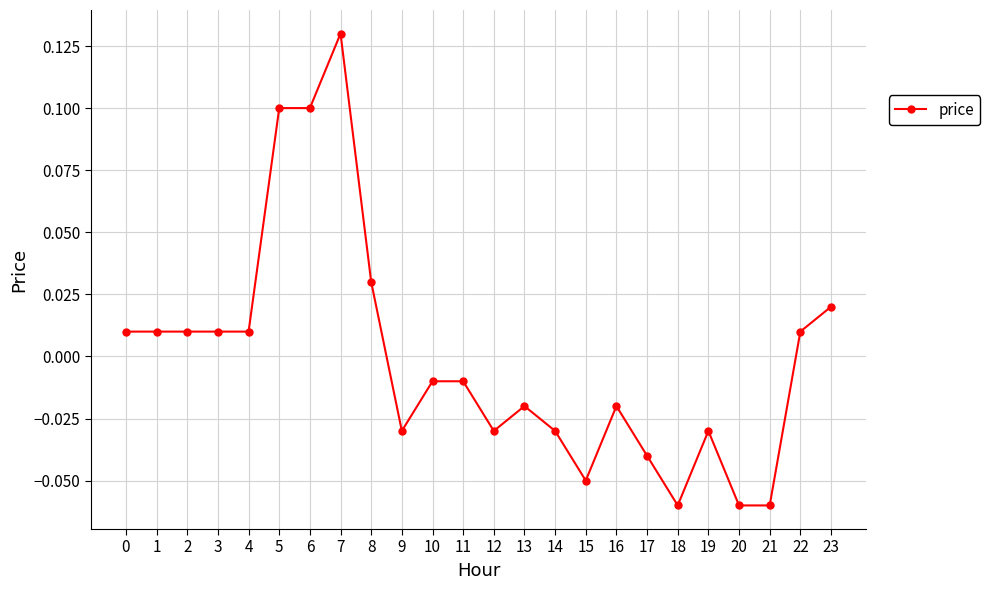

Which has a higher value, 4 or 15?

4